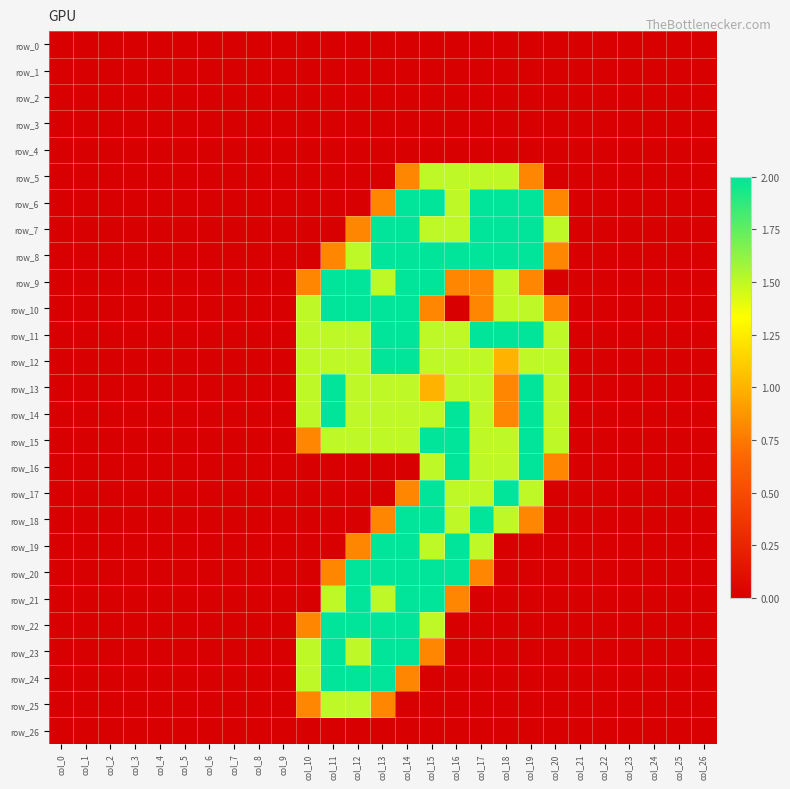

List the series in order of their peak value, highest first.

row_6, row_7, row_8, row_9, row_10, row_11, row_12, row_13, row_14, row_15, row_16, row_17, row_18, row_19, row_20, row_21, row_22, row_23, row_24, row_5, row_25, row_0, row_1, row_2, row_3, row_4, row_26